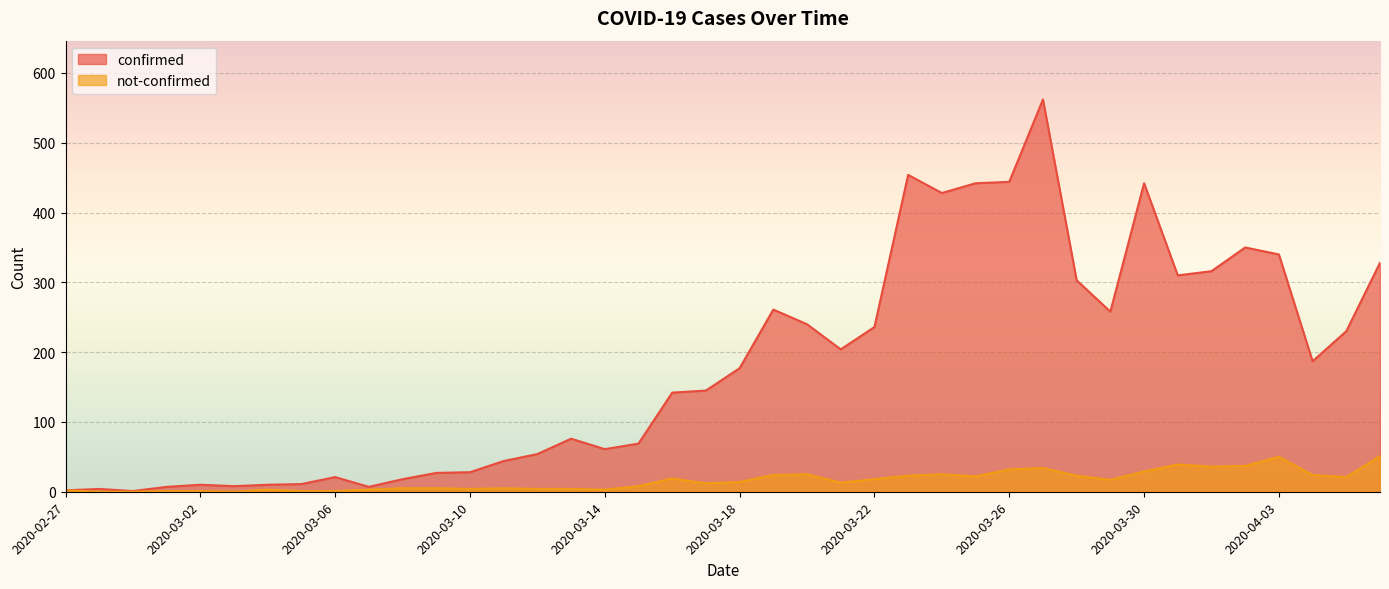

List the labels in order of confirmed value, smallest first.

2020-02-29, 2020-02-27, 2020-02-28, 2020-03-01, 2020-03-07, 2020-03-03, 2020-03-02, 2020-03-04, 2020-03-05, 2020-03-08, 2020-03-06, 2020-03-09, 2020-03-10, 2020-03-11, 2020-03-12, 2020-03-14, 2020-03-15, 2020-03-13, 2020-03-16, 2020-03-17, 2020-03-18, 2020-04-04, 2020-03-21, 2020-04-05, 2020-03-22, 2020-03-20, 2020-03-29, 2020-03-19, 2020-03-28, 2020-03-31, 2020-04-01, 2020-04-06, 2020-04-03, 2020-04-02, 2020-03-24, 2020-03-25, 2020-03-30, 2020-03-26, 2020-03-23, 2020-03-27